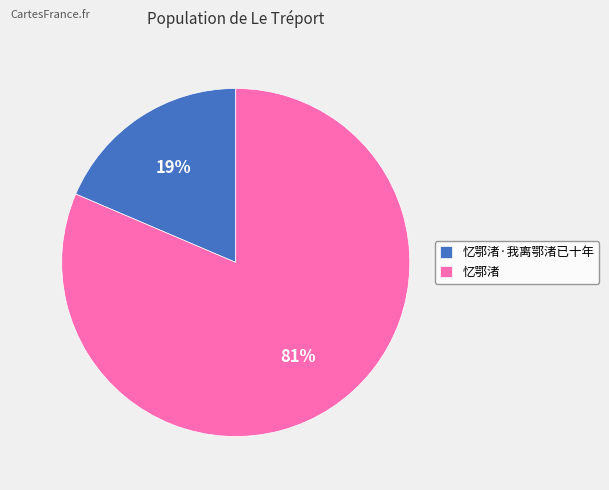

Is it true that 忆鄂渚 is 93% of the pie?

False